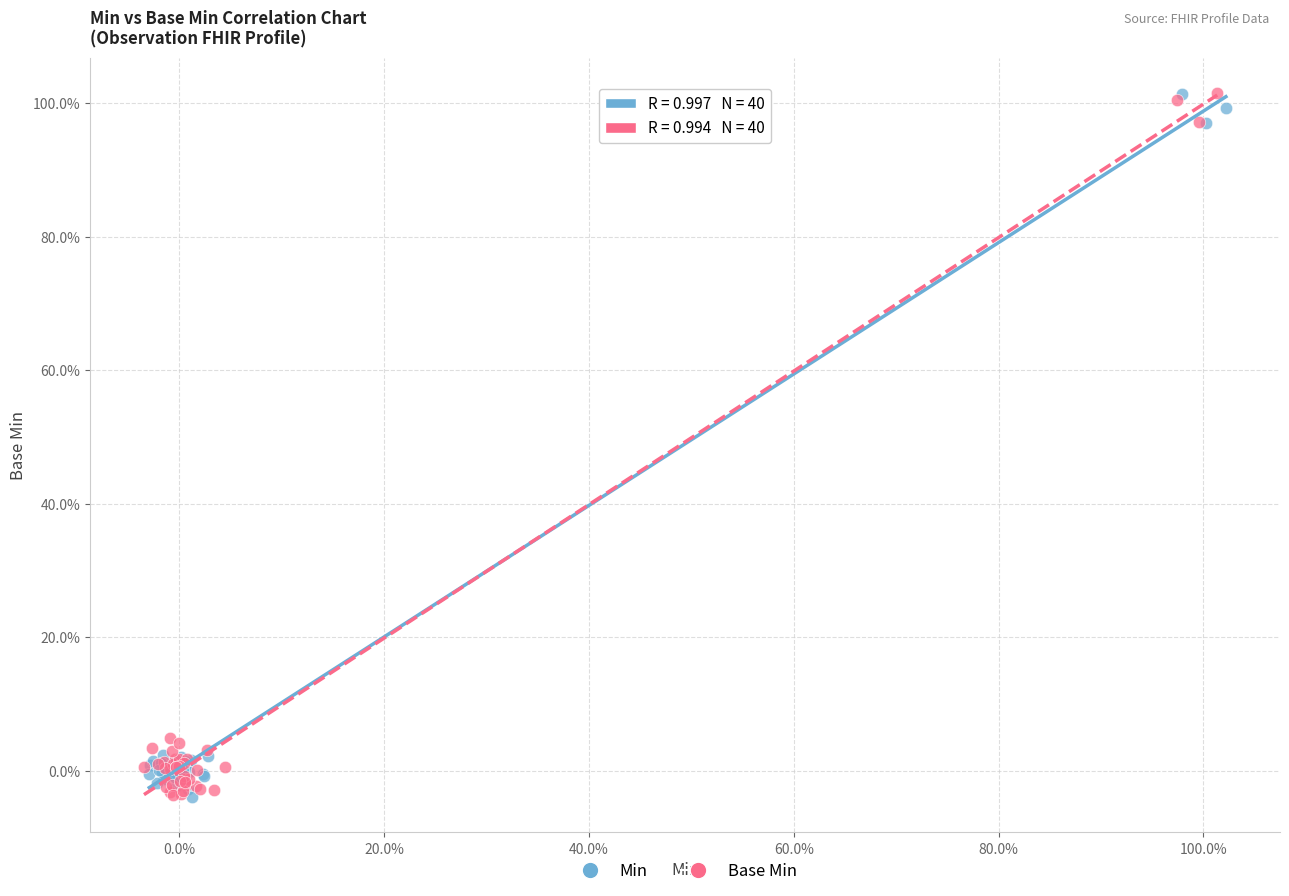

What are all the series names shown in the legend?

Min, Base Min